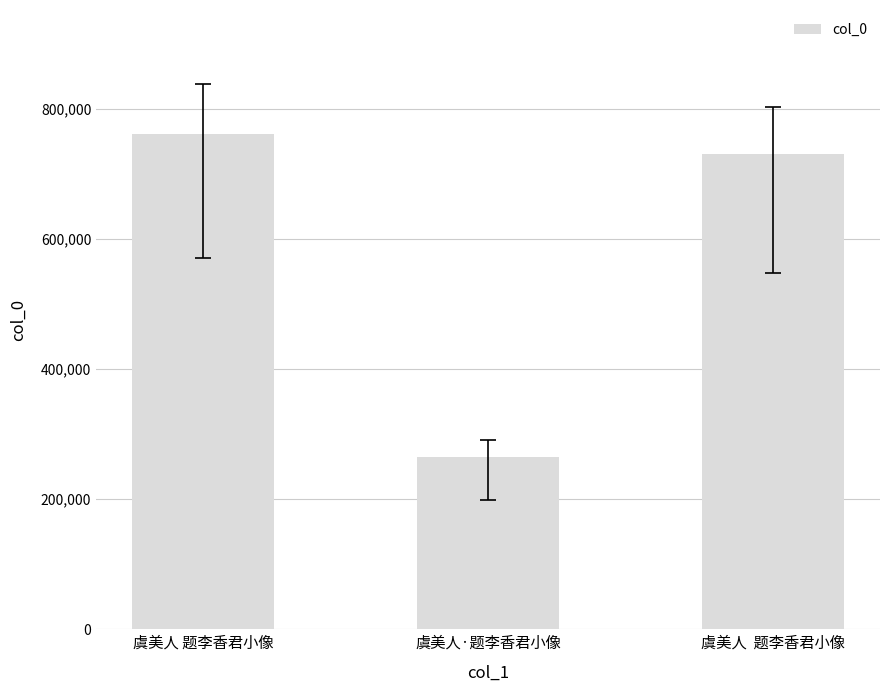

List the labels in order of value, largest first.

虞美人 题李香君小像, 虞美人  题李香君小像, 虞美人·题李香君小像